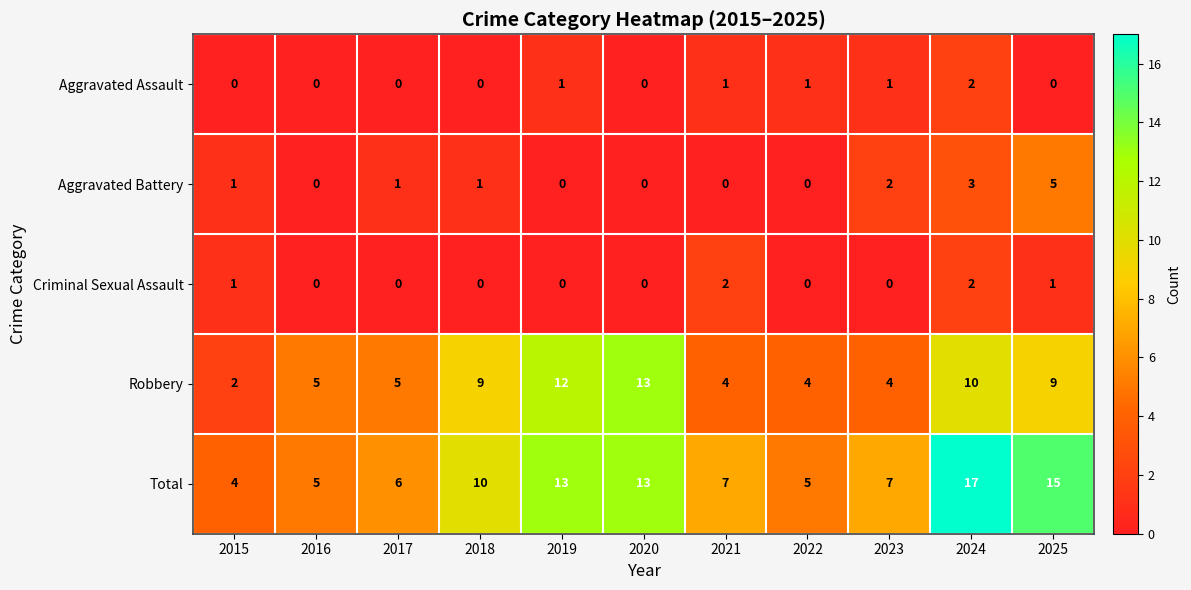

What is the difference between the Aggravated Battery values at 2021 and 2025?

5